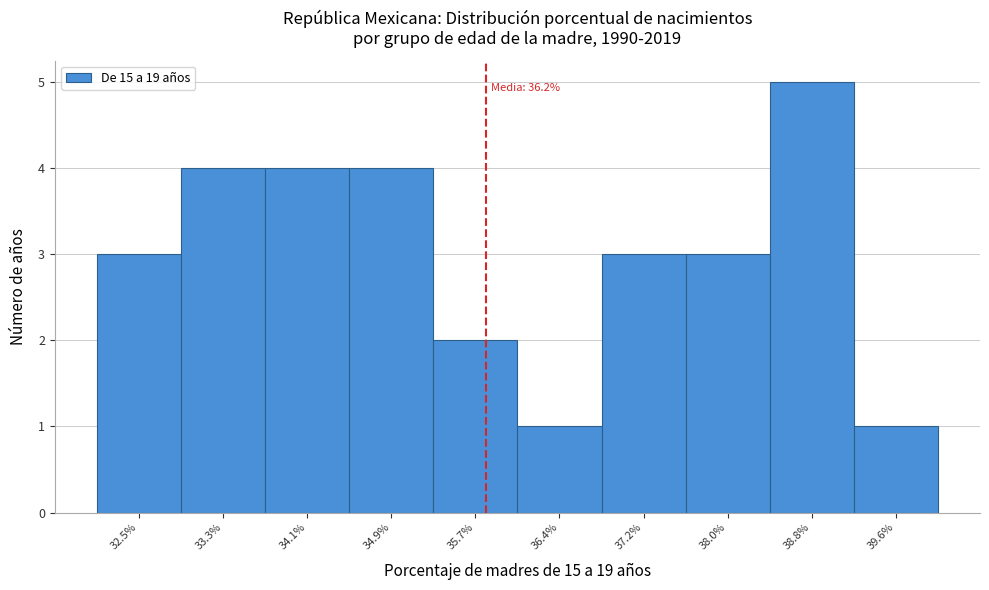

Reading left to right, extract all data points from this chart.

3	4	4	4	2	1	3	3	5	1